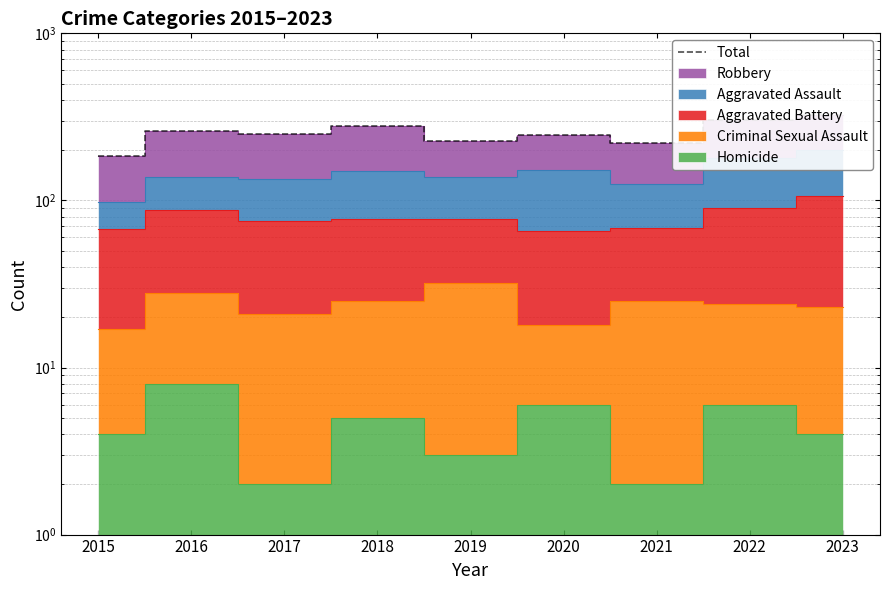

Reading left to right, what are all the values shown in this chart?

2015=185	2016=261	2017=249	2018=279	2019=227	2020=247	2021=221	2022=304	2023=326